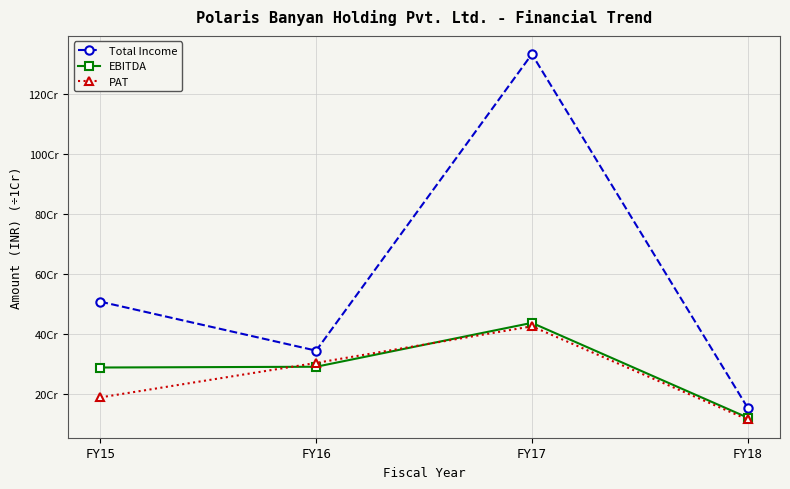

True or false: Total Income and PAT intersect in this chart.

False